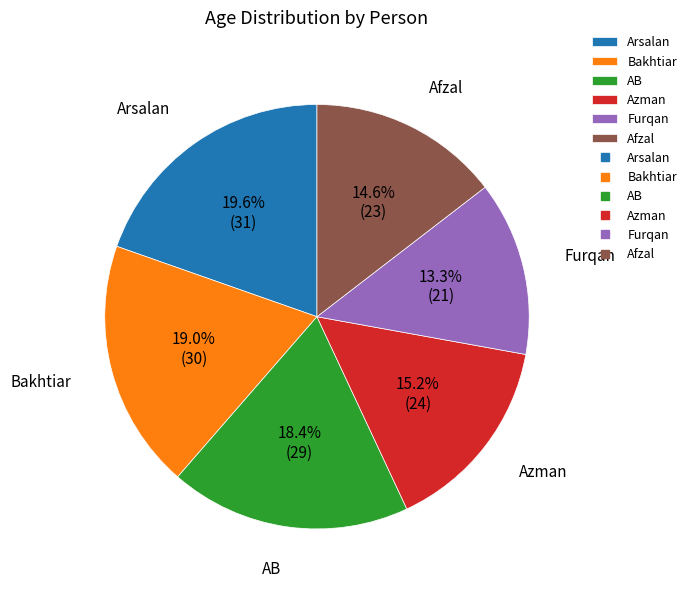

Which category has the biggest portion of the pie?

Arsalan